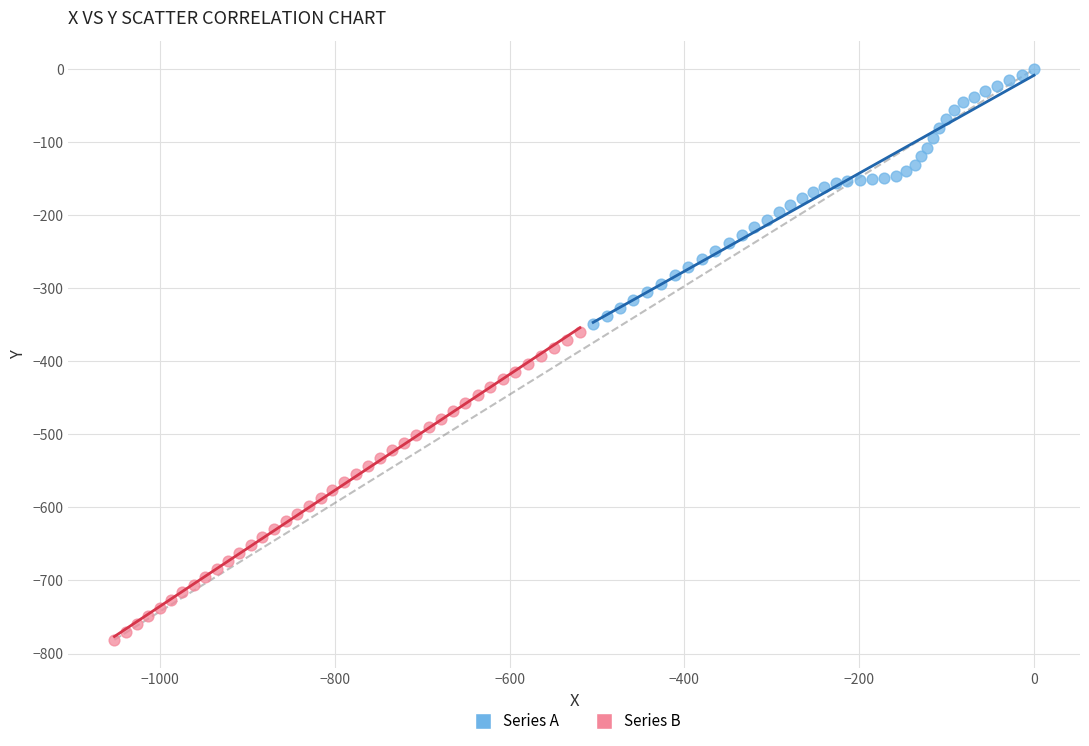

Which series contains the lowest Y value?

Series B